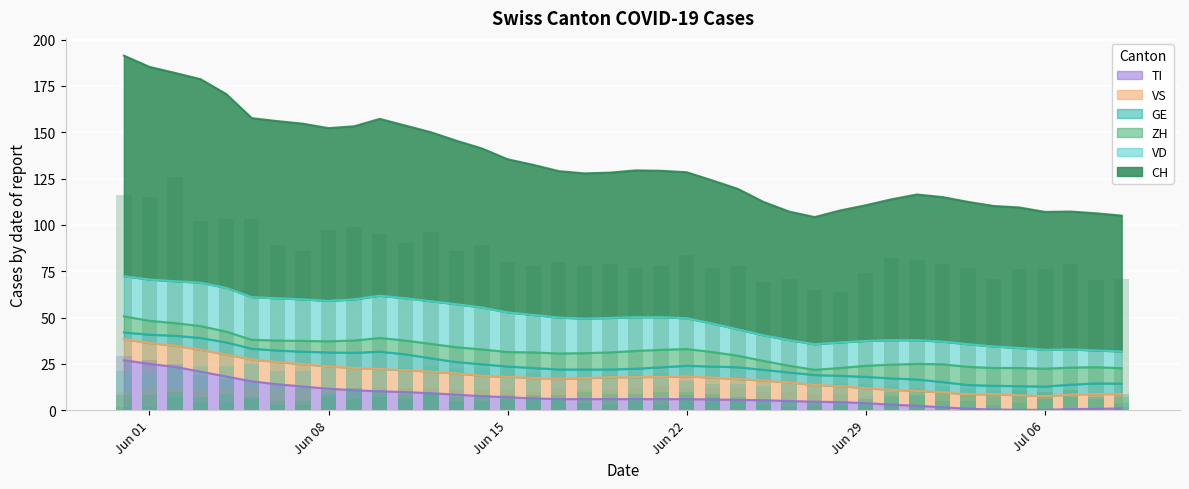

What is the difference between the second highest and second lowest values in the TI series?

24.8